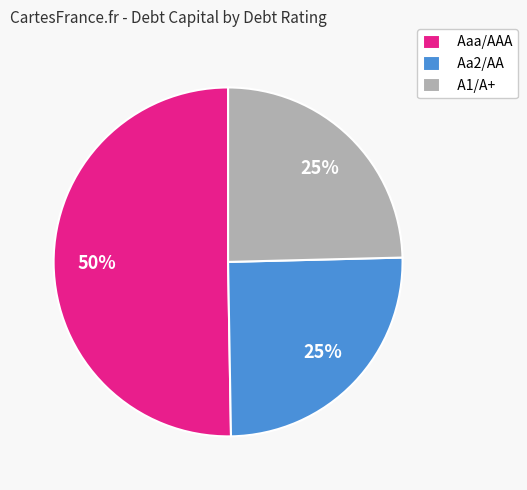

Between Aaa/AAA and A1/A+, which is larger?

Aaa/AAA